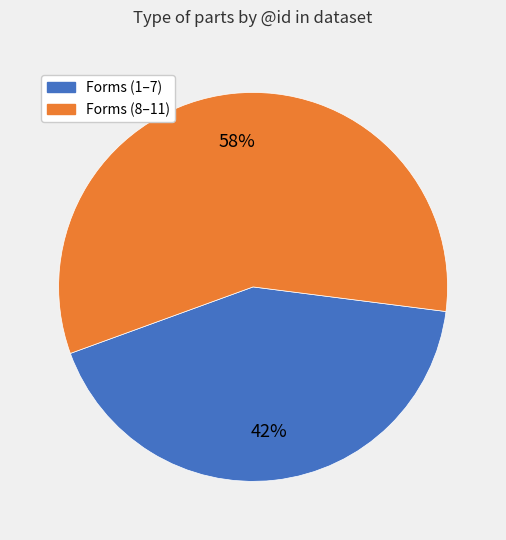

How many segments does this pie chart have?

2